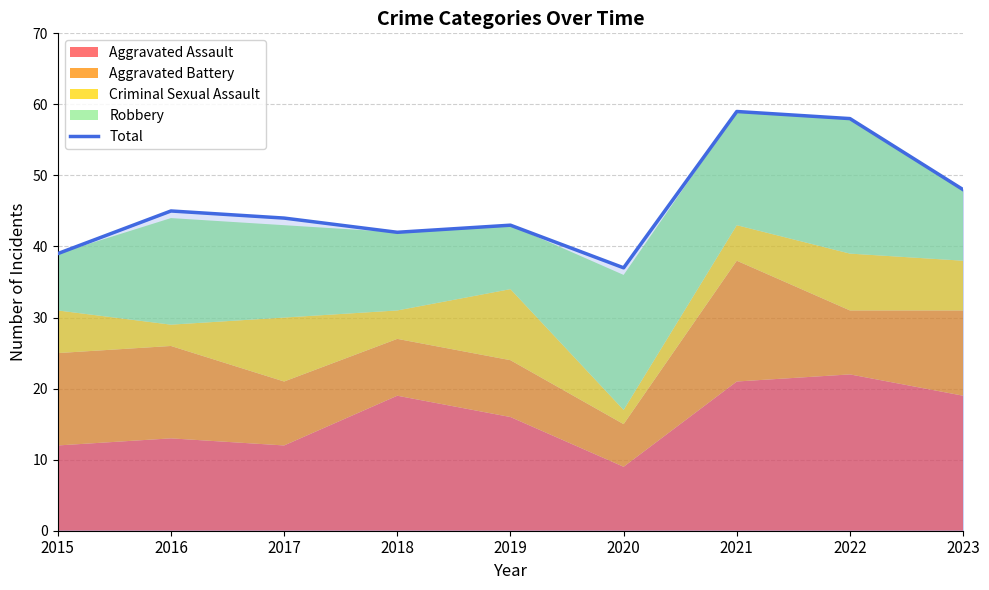

What is the smallest value displayed?

37